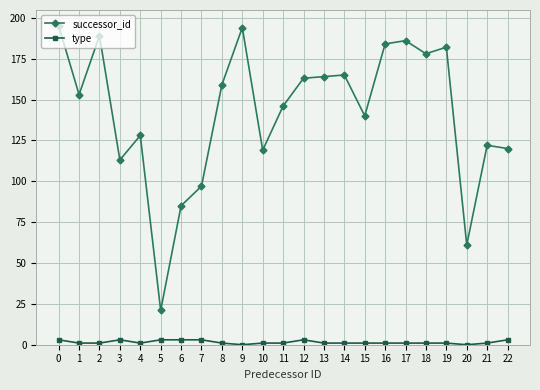

What are all the series names shown in the legend?

successor_id, type